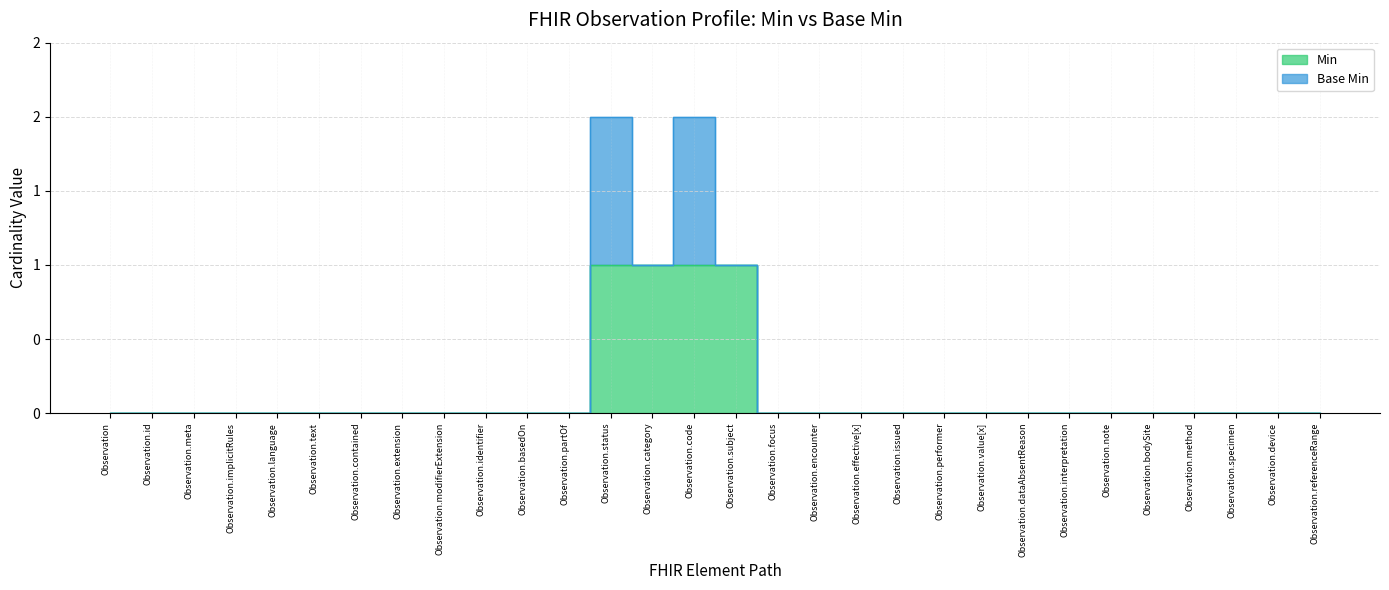

True or false: there are more than 2 points higher than both neighbors.

False